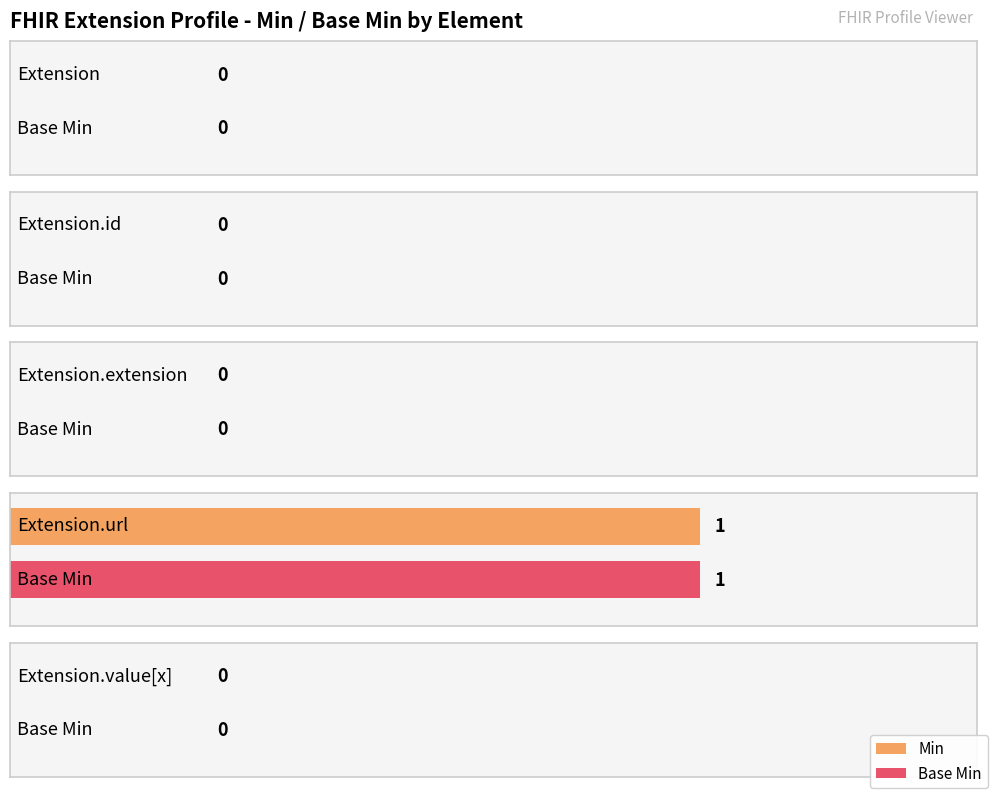

Is the value of Min at Extension.value[x] greater than the value of Base Min at Extension?

No